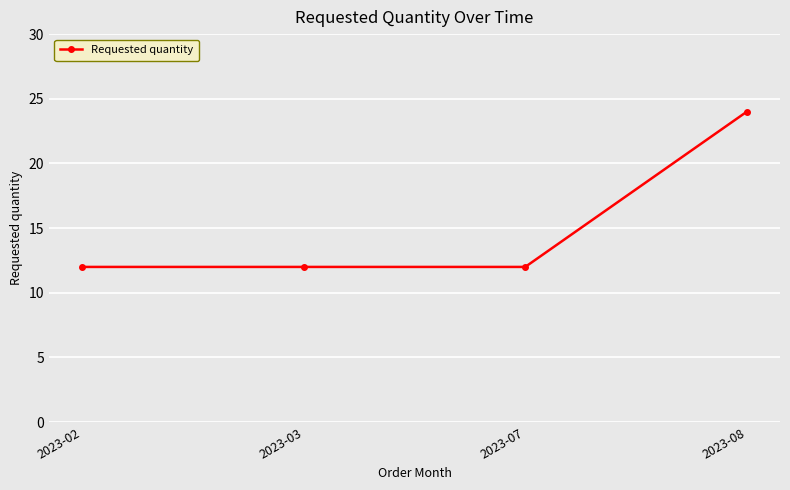

What is the smallest value displayed?

12